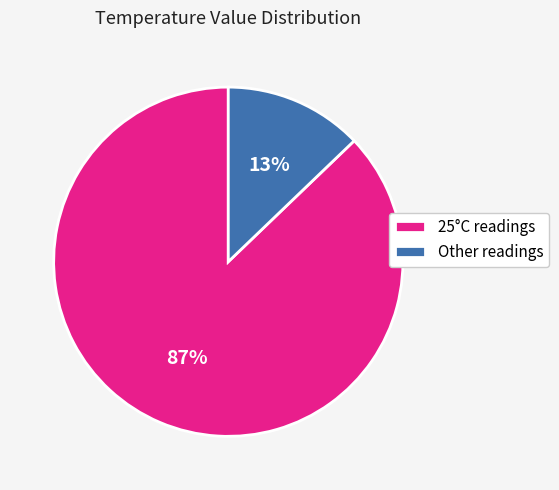

Which has a higher value, Other readings or 25°C readings?

25°C readings